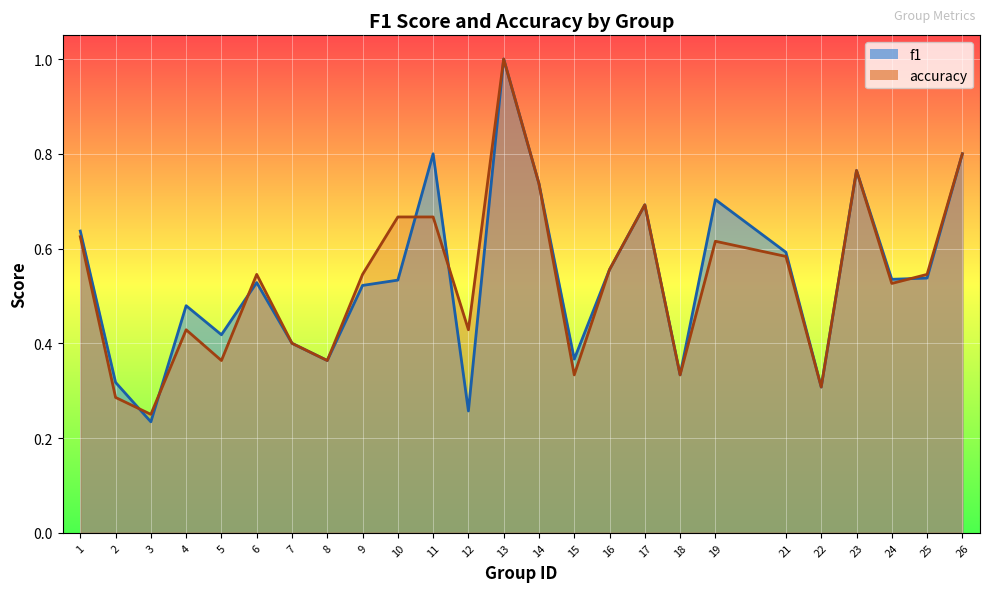

How many times do f1 and accuracy cross each other?

6